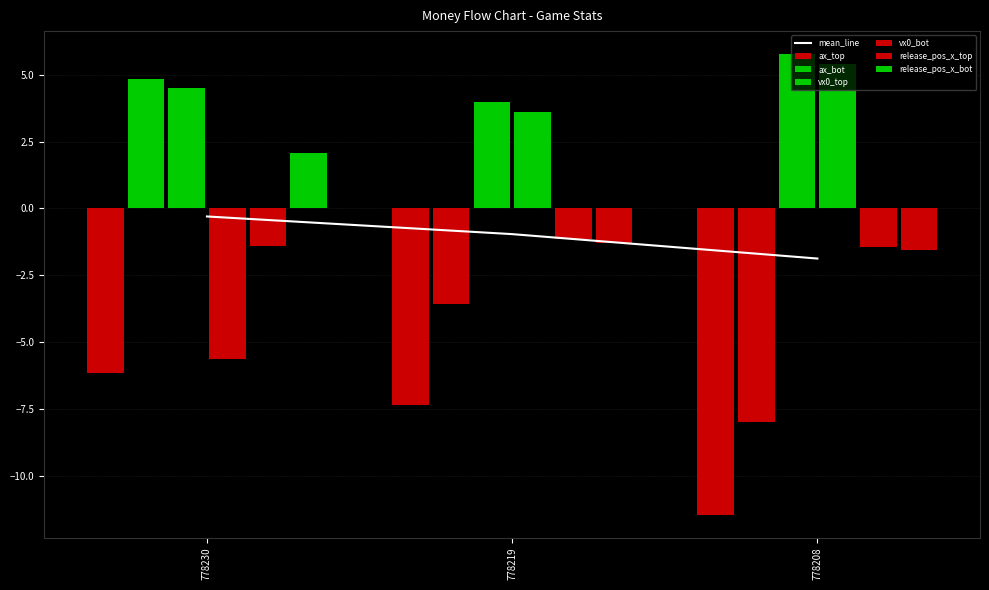

The release_pos_x_top series shows -0.7 at 778219. True or false?

False